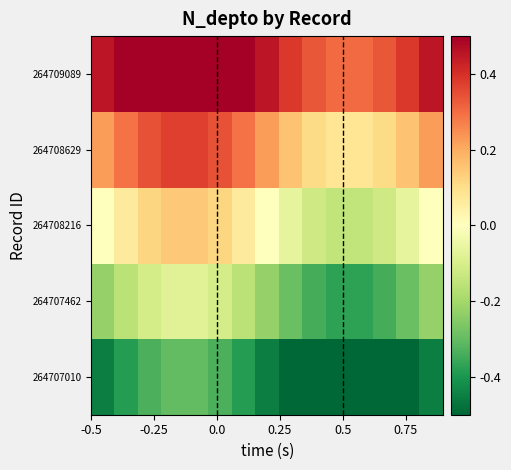

How many data points does each series have?

15